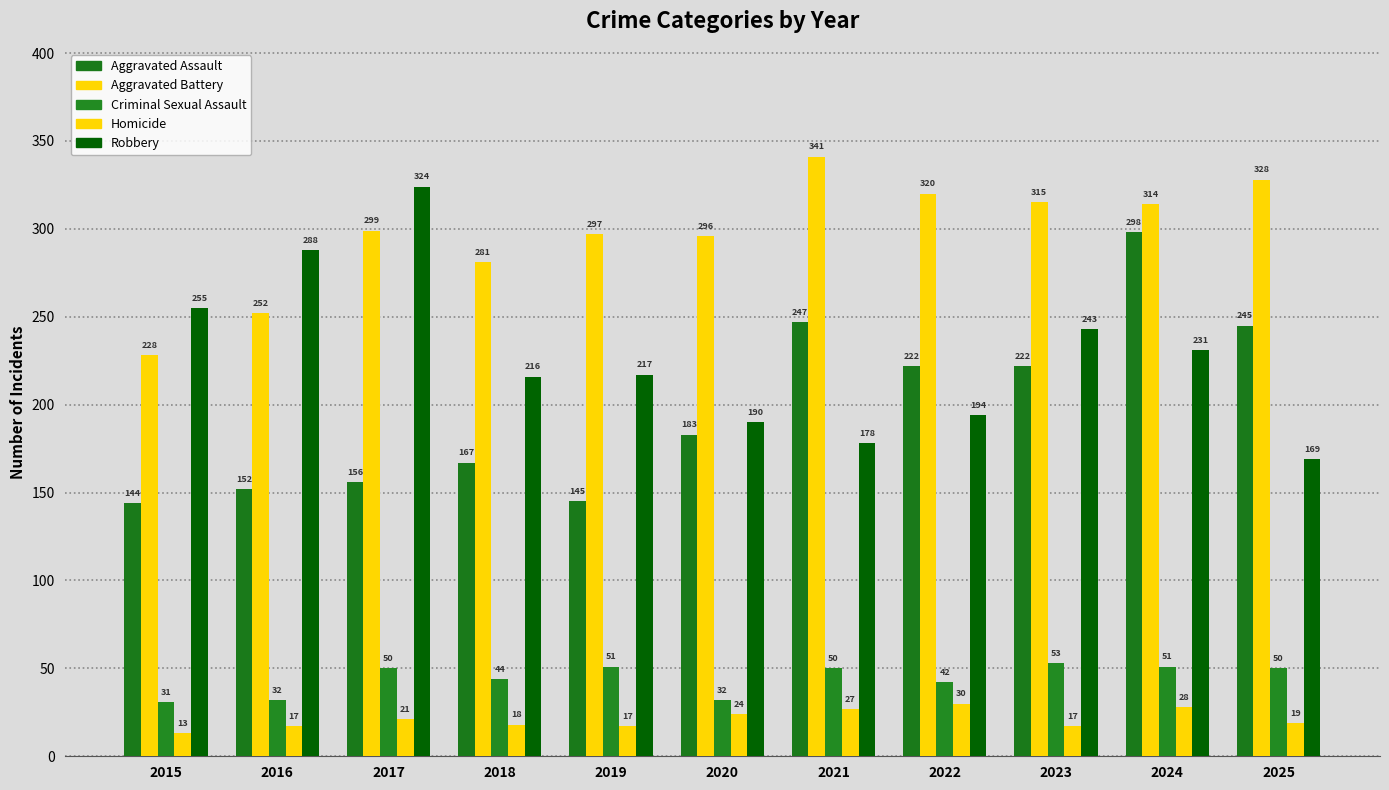

Are the bars grouped side by side (vs. stacked)?

Yes